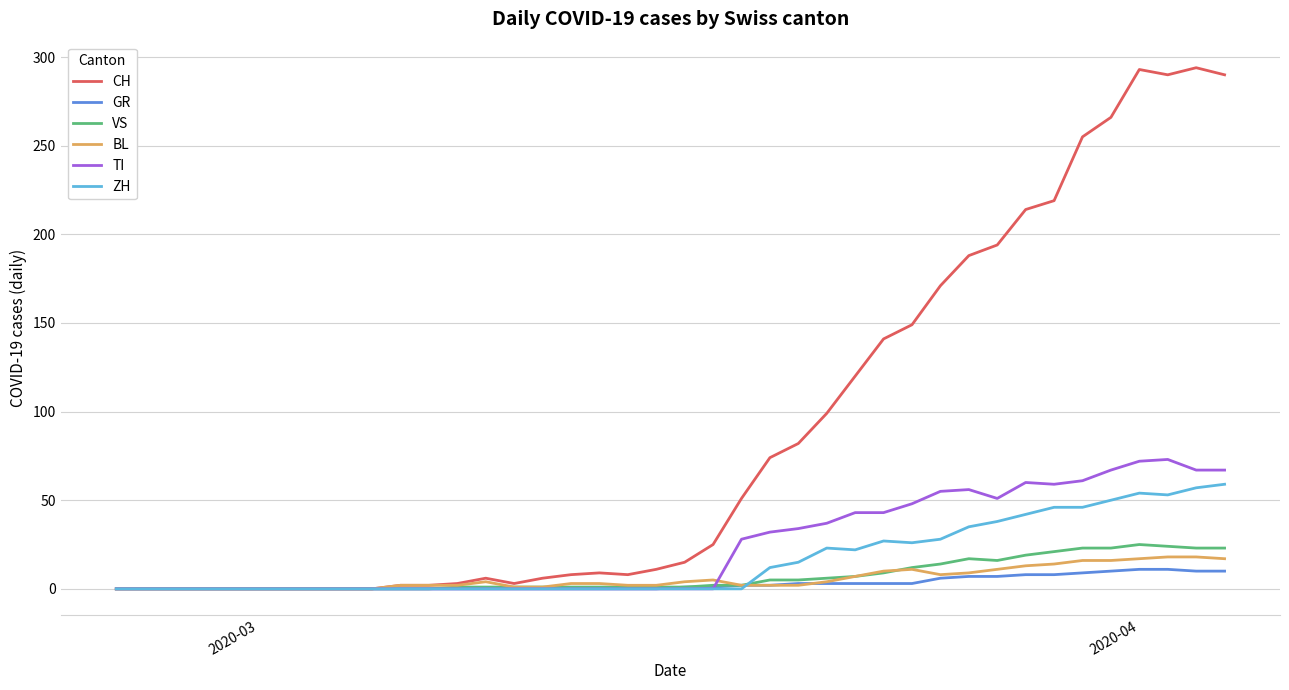

What is the maximum value for CH?

294